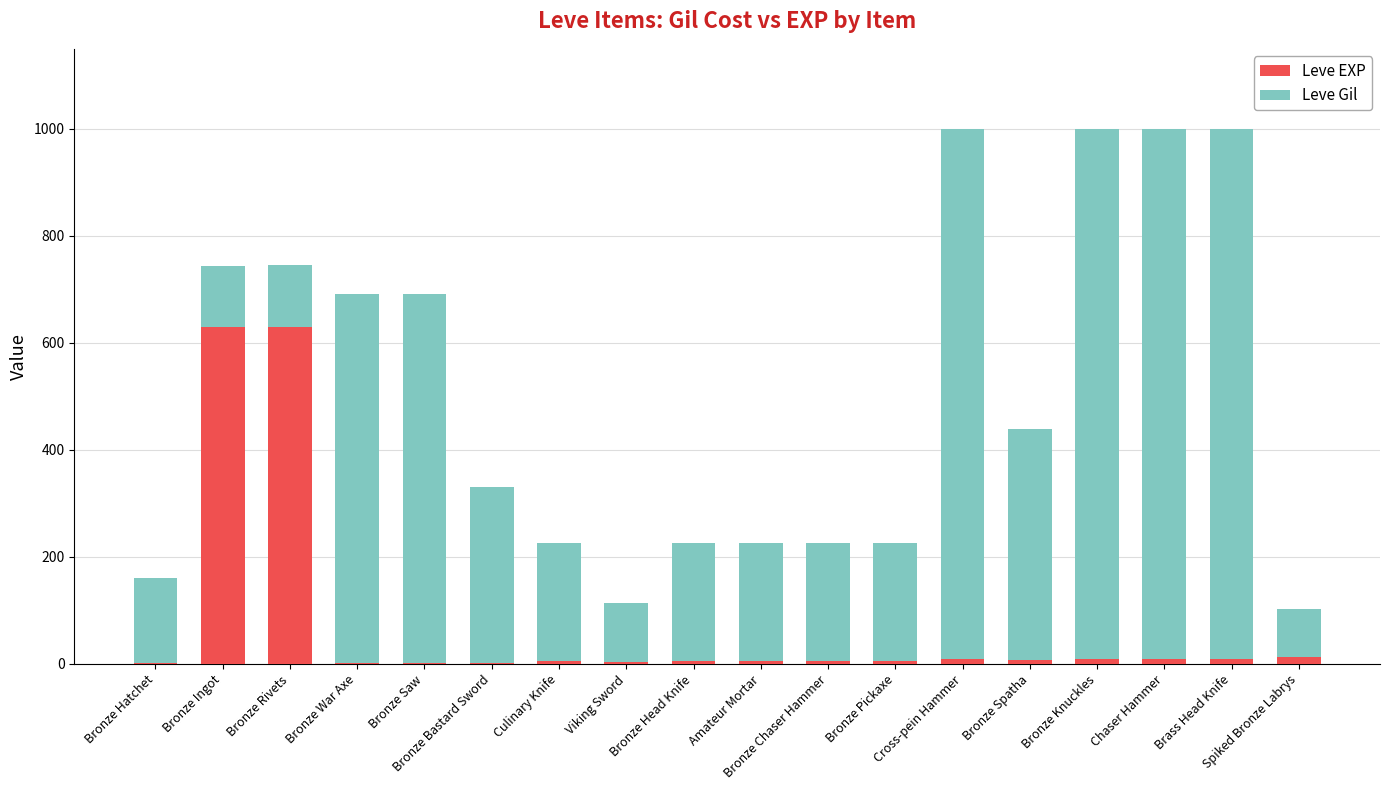

How many categories are shown in the chart?

18